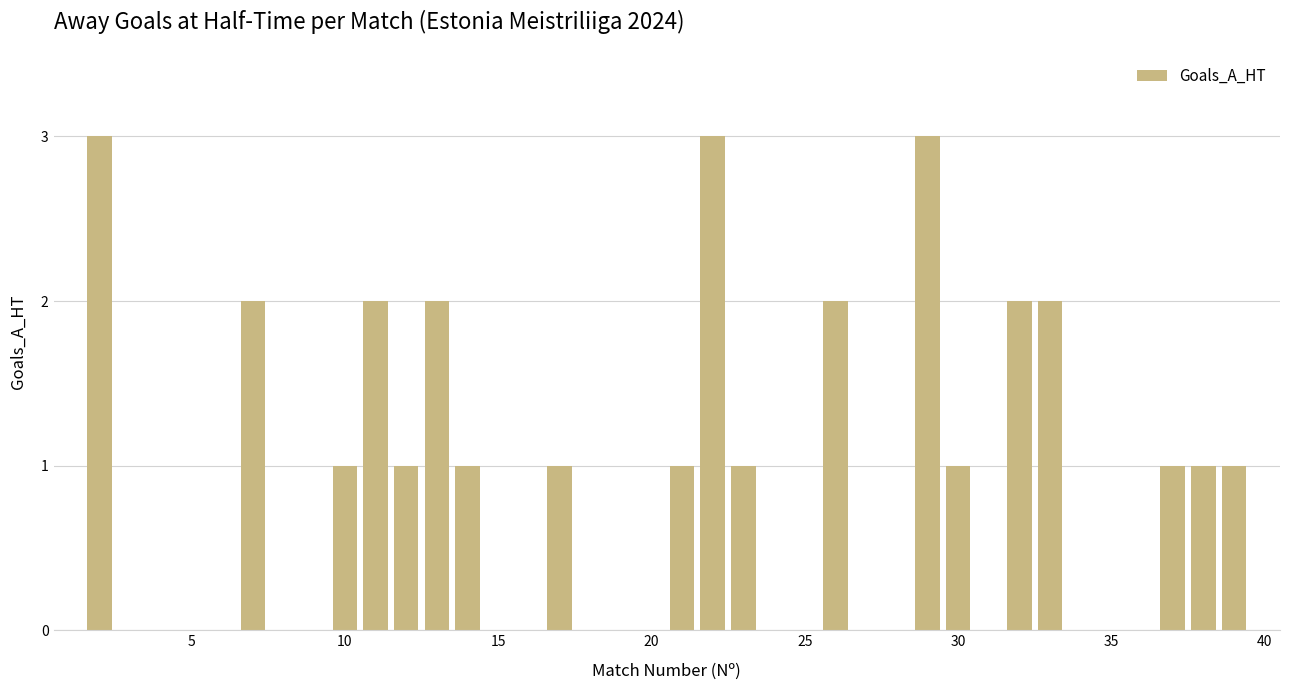

What is the maximum value shown in the chart?

3